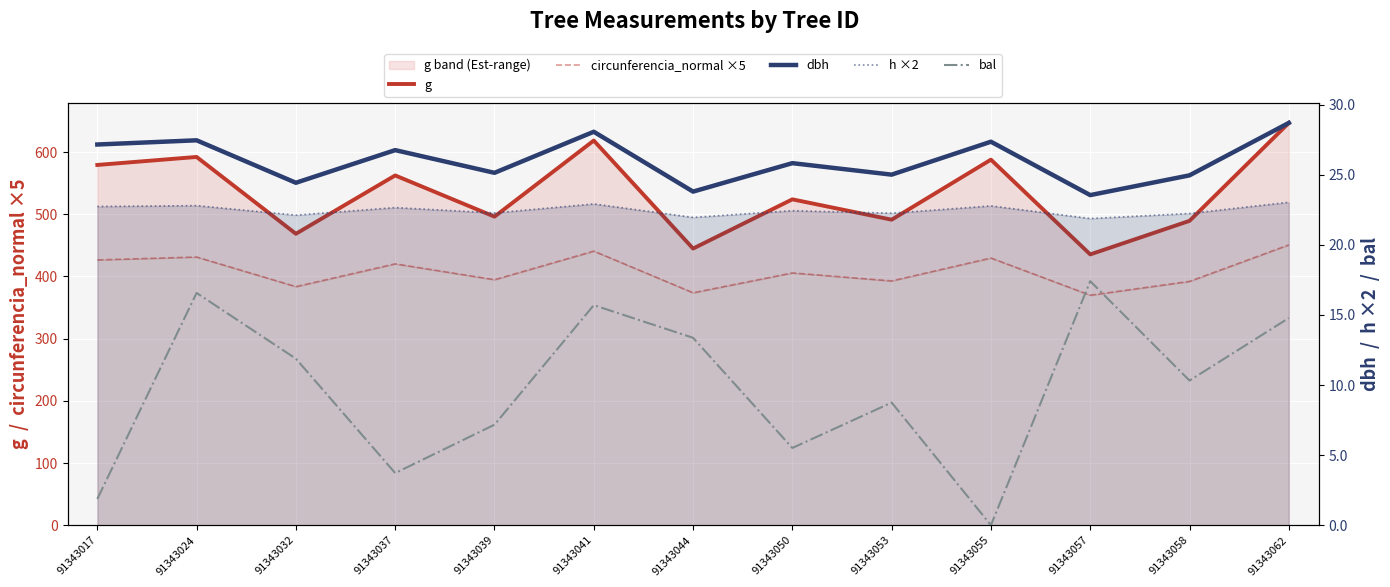

Which series has the widest spread of values?

g